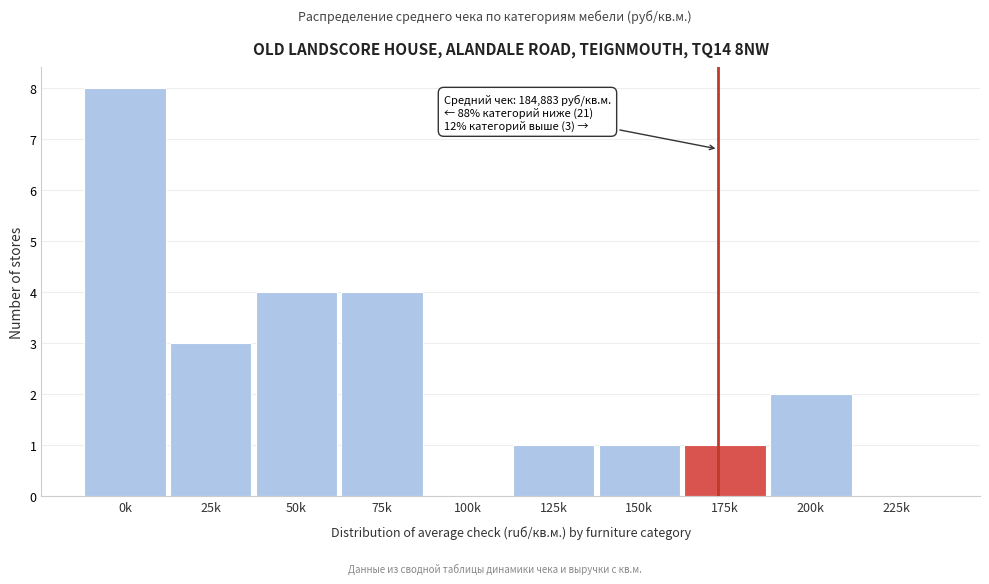

Reading left to right, list all the values displayed in this chart.

0k=8	25k=3	50k=4	75k=4	100k=0	125k=1	150k=1	175k=1	200k=2	225k=0